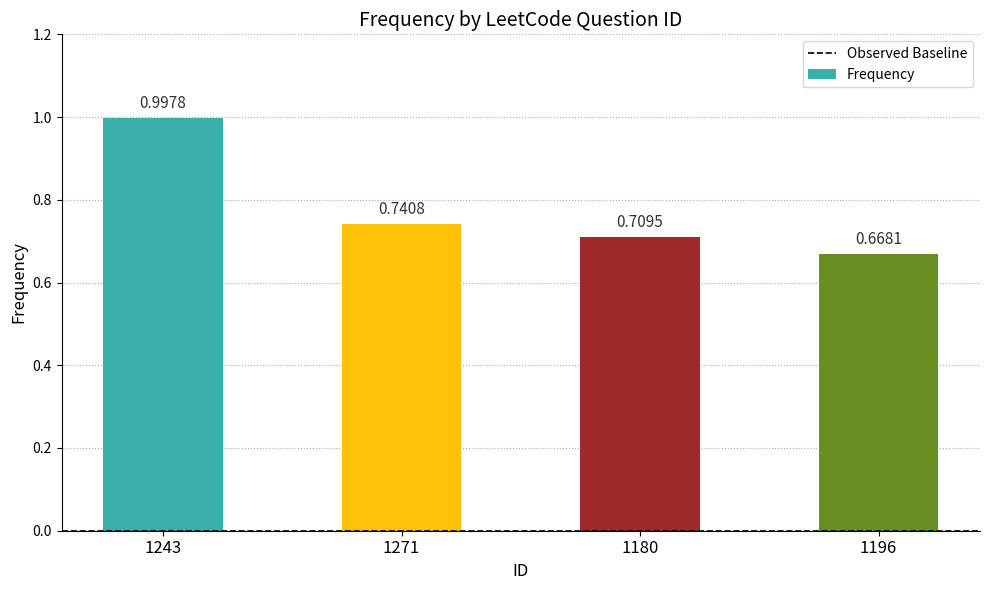

Rank the categories by value from lowest to highest.

1196, 1180, 1271, 1243